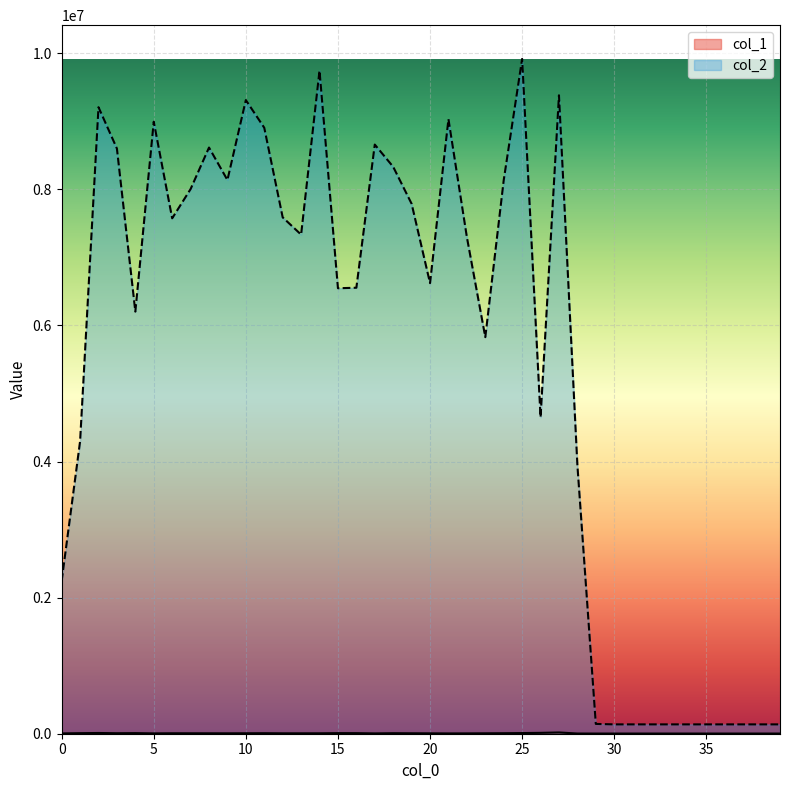

What is the value of the col_2 point at the 16th from the left?

6546281